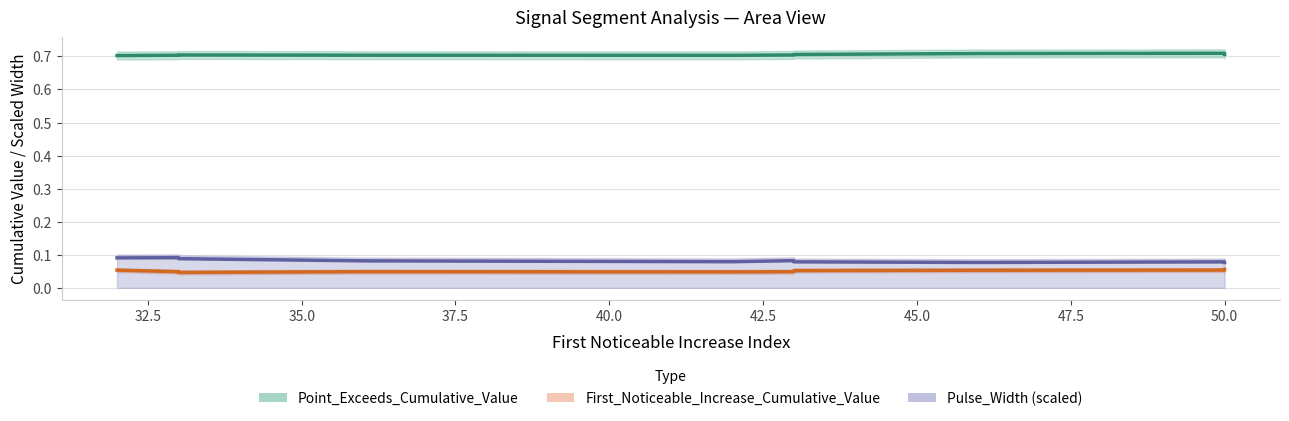

Which has a higher value, 42.5 or 35.0?

42.5